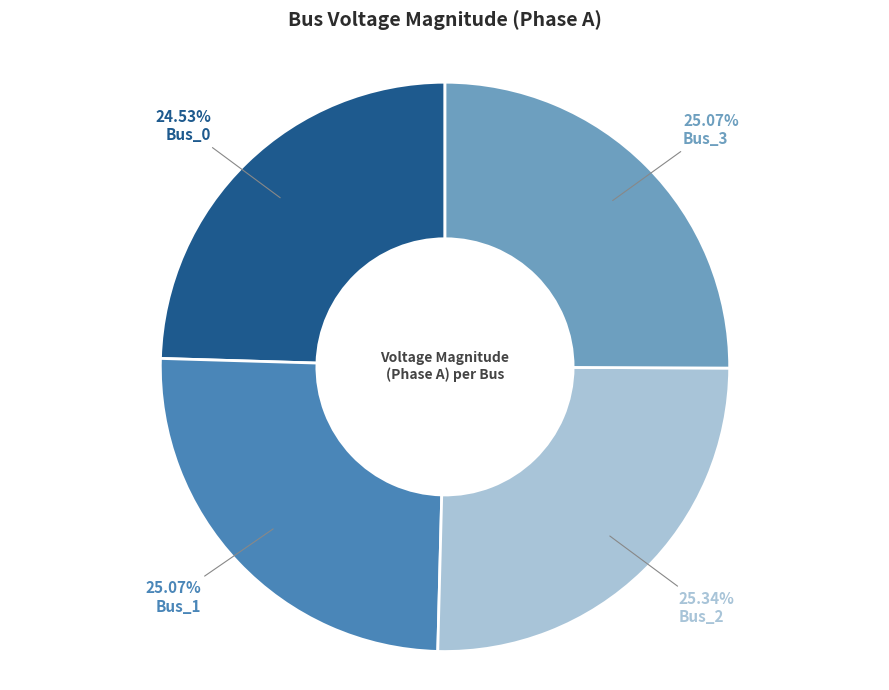

Is the sum of Bus_2 and Bus_1 greater than half?

Yes